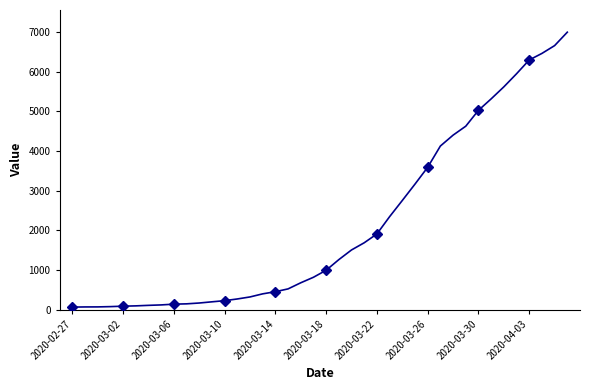

What is the minimum value shown in the chart?

64